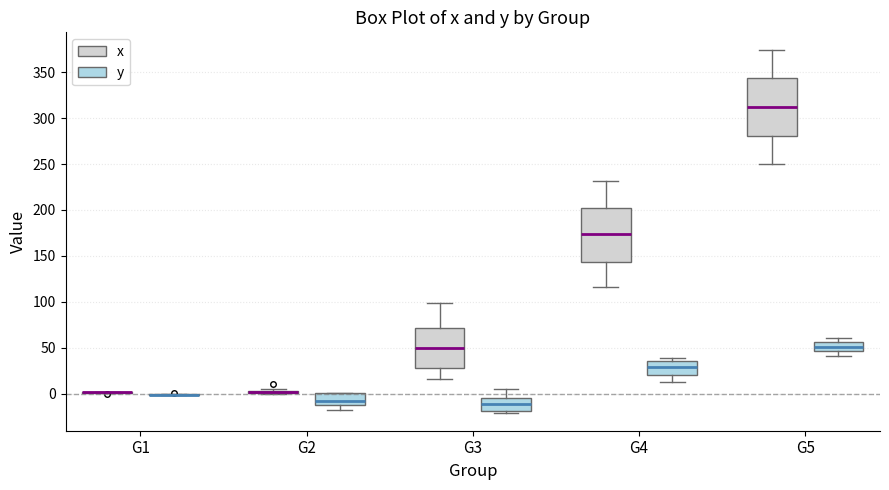

Where is the upper edge of the box for G3 (y) on the y-axis? The values are not printed on the chart, so give them approximately, as read against the axis.

-5